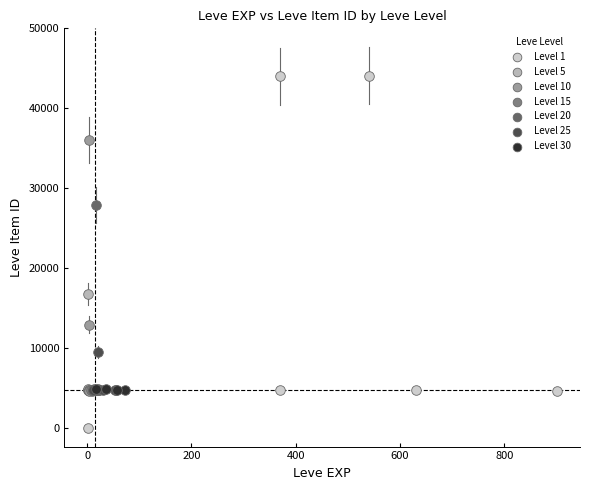

Which series has the largest Y range (max minus min)?

Level 1